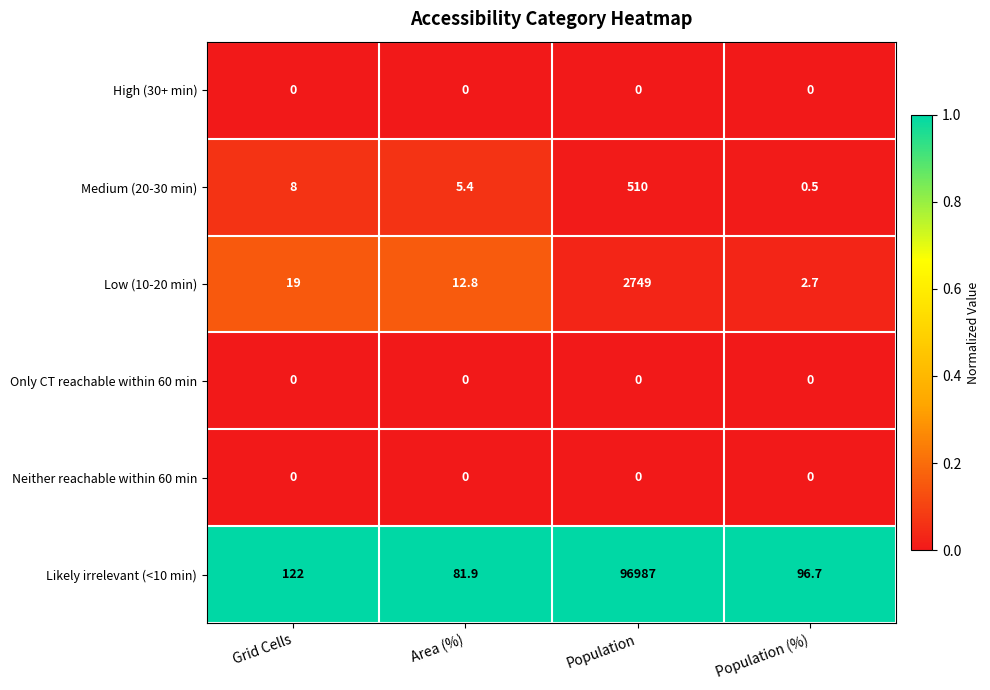

Is it true that Medium (20-30 min) equals 8.0 at Grid Cells?

True